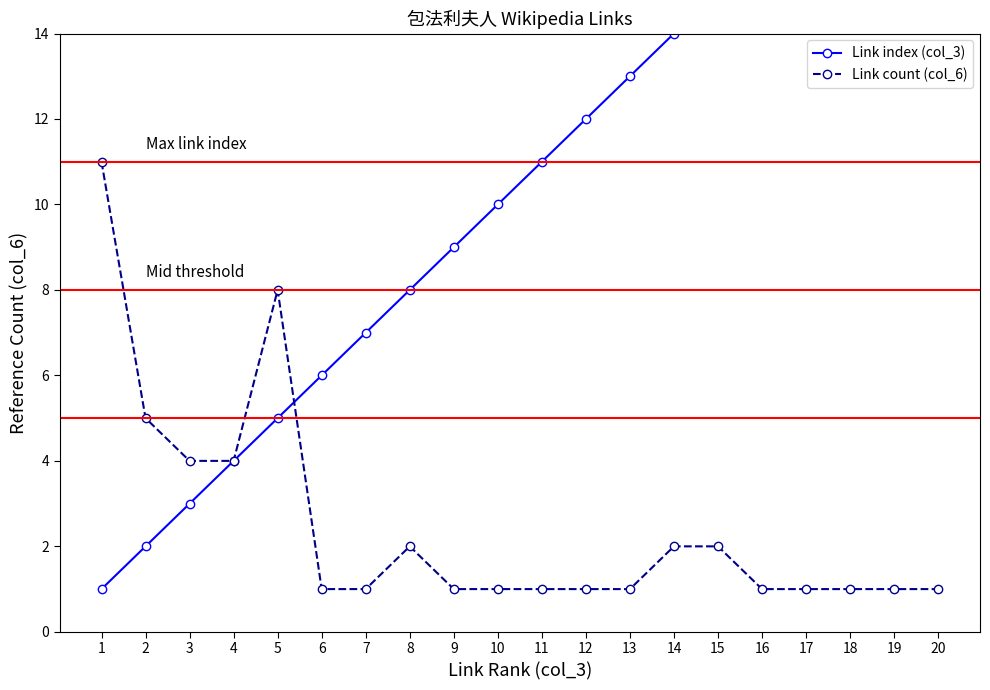

How many data points does each series have?

20